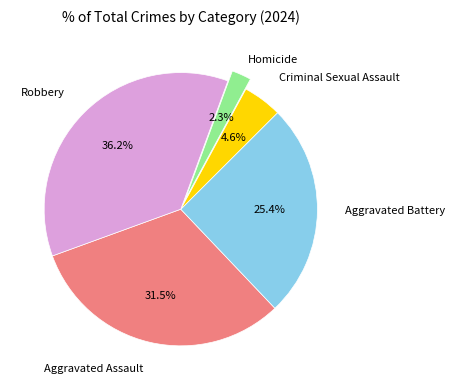

Combined, what portion of the pie is Aggravated Battery and Criminal Sexual Assault?

30.0%